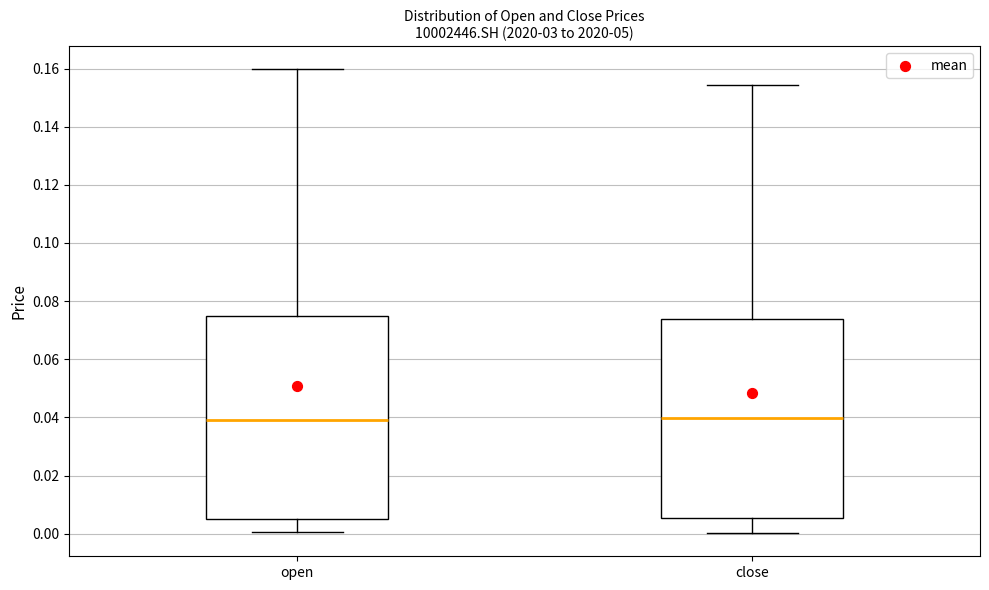

Reading left to right, transcribe this box plot: for each box, give where its median line is, the range the box spans, and where its two whiskers end, as read against the y-axis. The values are not printed on the chart, so give them approximately, as read against the axis.

open: median 0.038, box 0.006 to 0.074, whiskers 0.000 to 0.160
close: median 0.040, box 0.006 to 0.074, whiskers 0.000 to 0.154